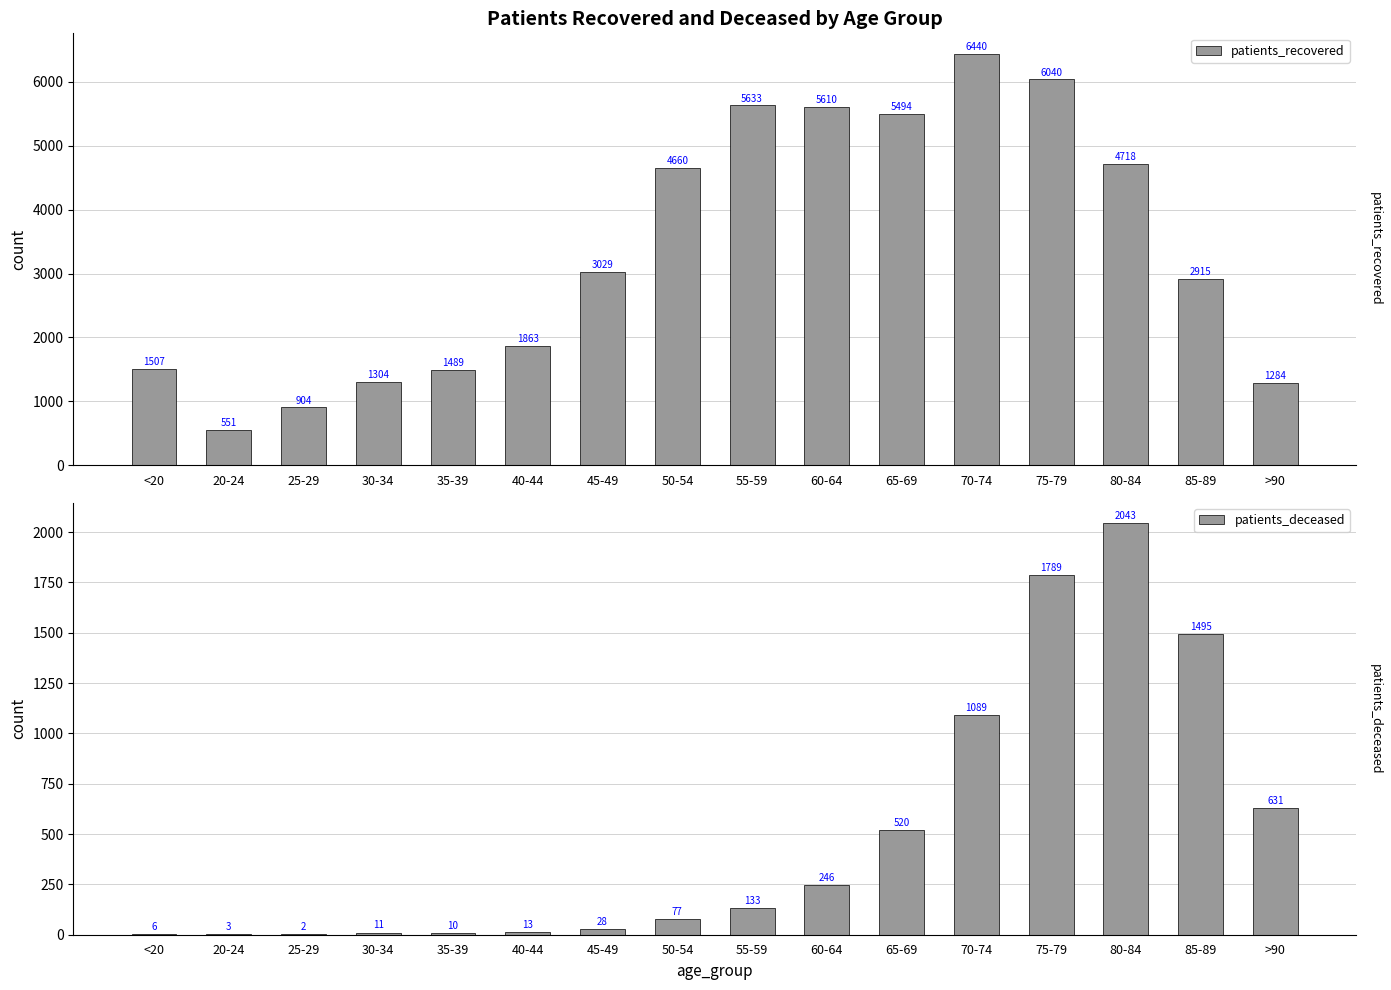

Reading left to right, what are all the values shown in this chart?

patients_recovered: 1507	551	904	1304	1489	1863	3029	4660	5633	5610	5494	6440	6040	4718	2915	1284
patients_deceased: 6	3	2	11	10	13	28	77	133	246	520	1089	1789	2043	1495	631